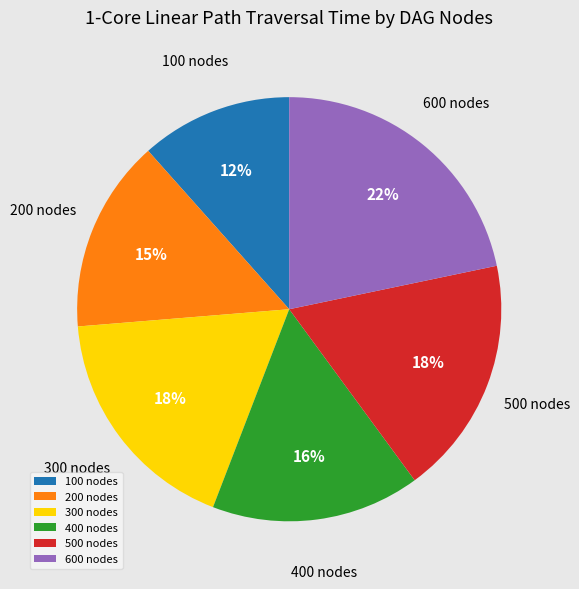

The 300 slice represents 18% of the pie. True or false?

True